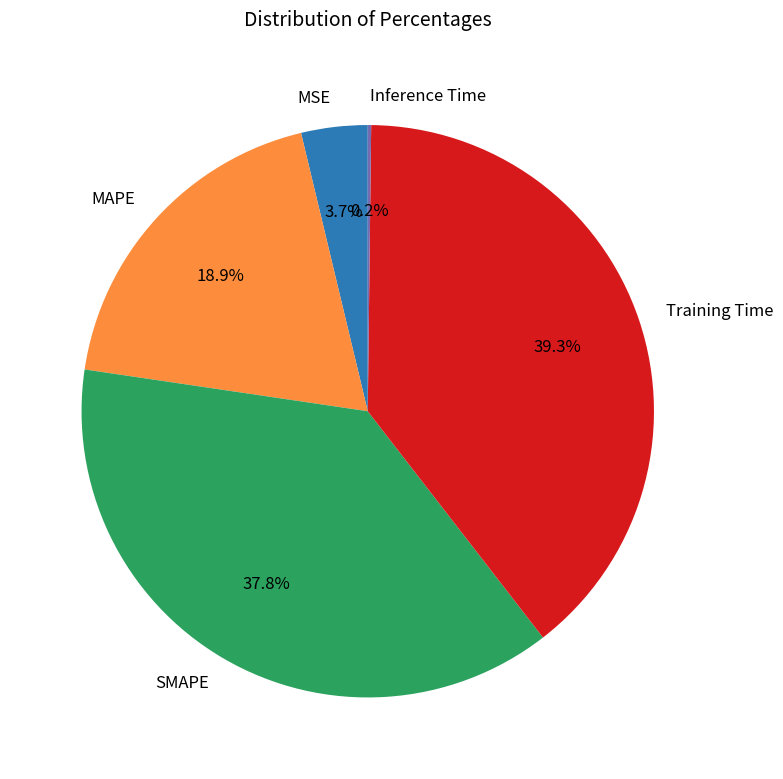

Does SMAPE represent more than half of the total?

No